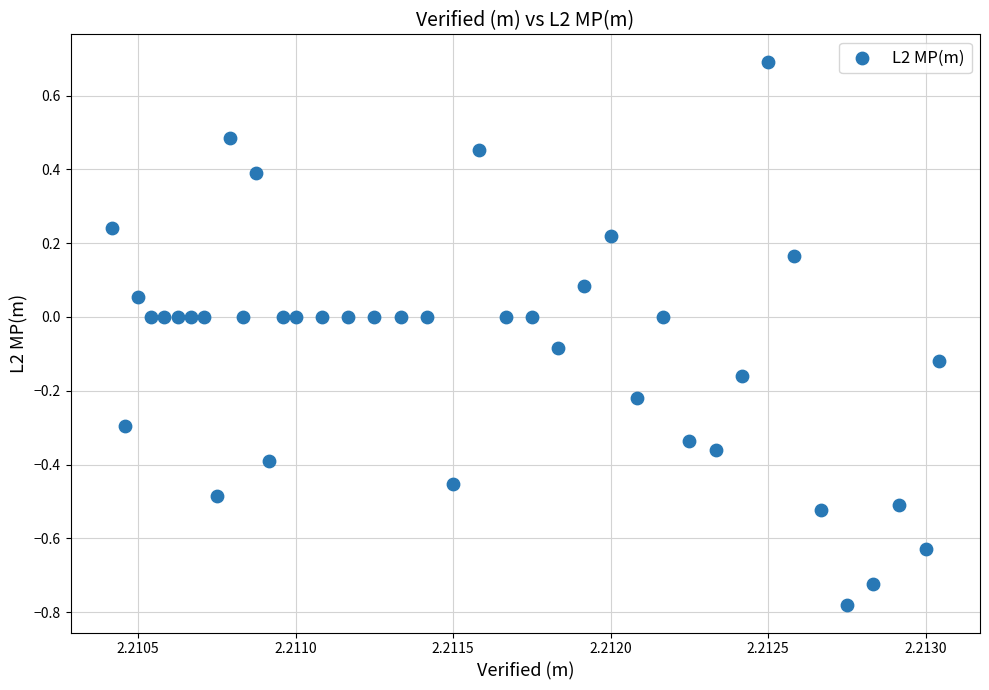

What is the range of Y values (max minus min)?

1.5